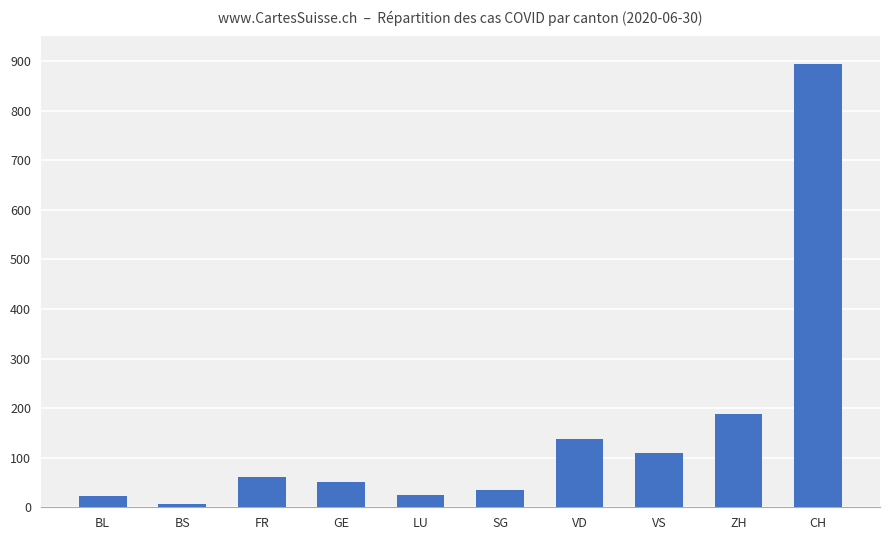

Which category has the lowest value across all series?

BS